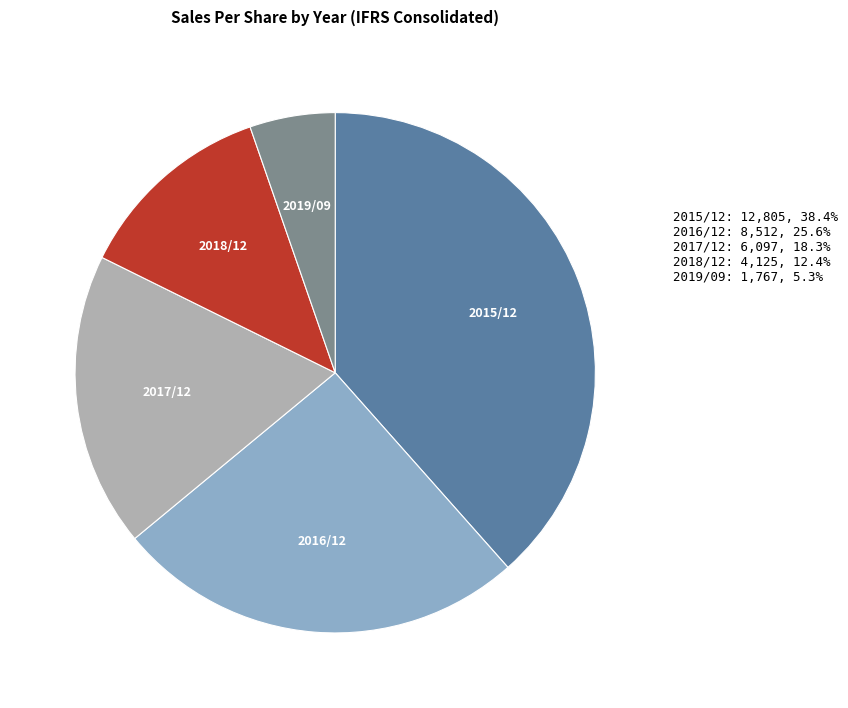

Does any single category account for the majority?

No